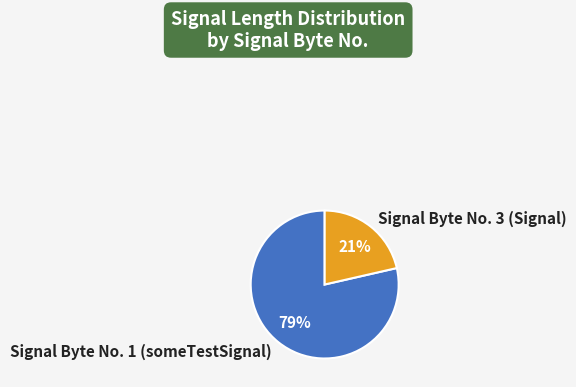

To the nearest percent, what is the average slice percentage?

50%